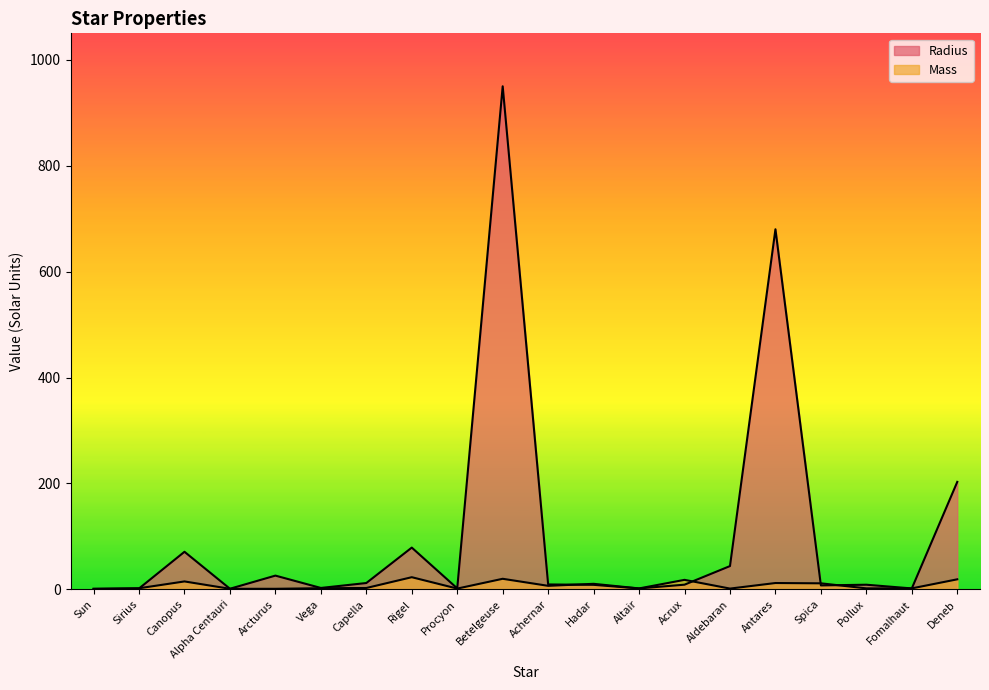

Where is Radius nearest to the value 475?

Antares